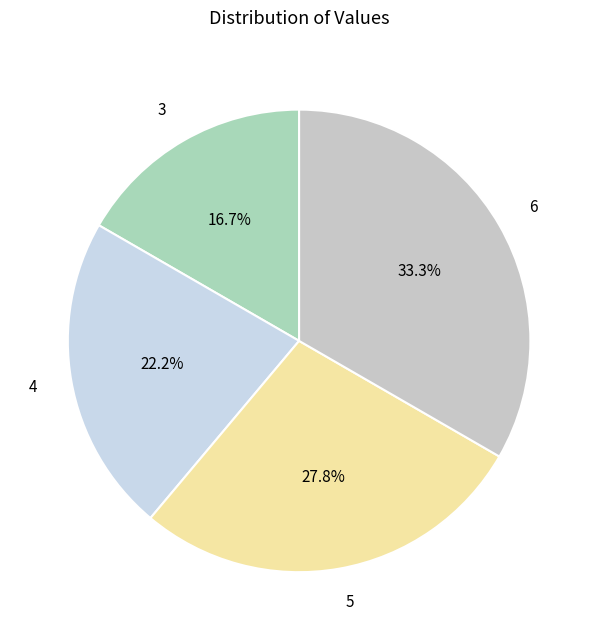

How many slices are in this pie chart?

4